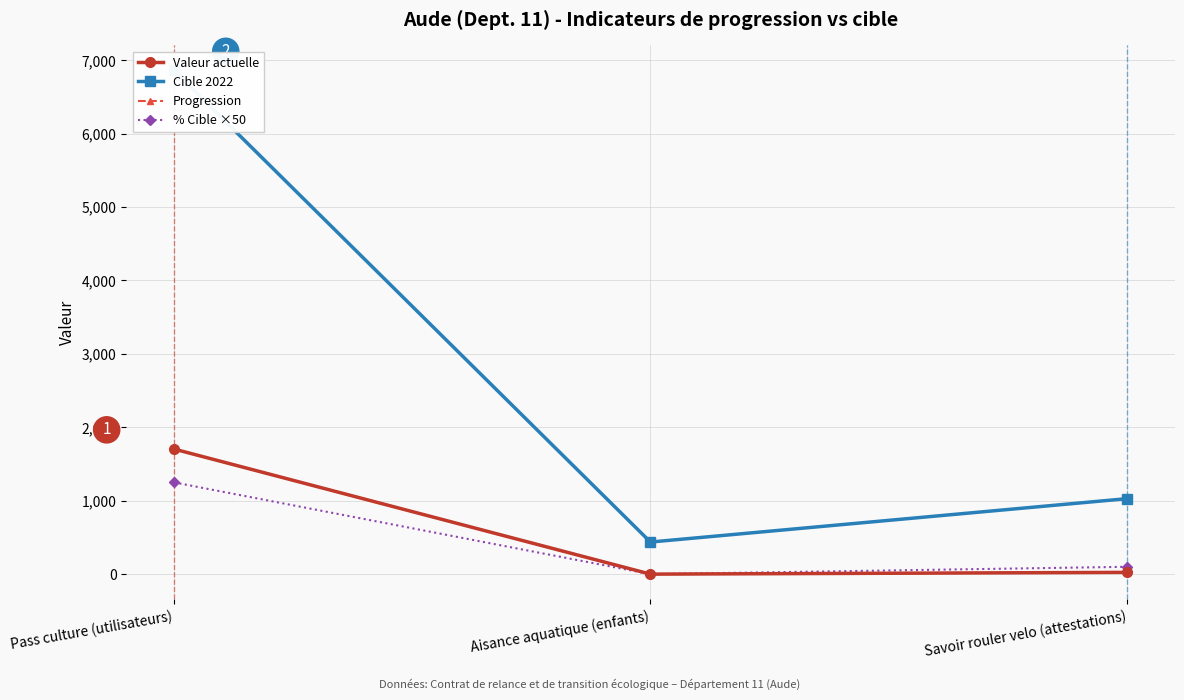

How many data points in Valeur actuelle are less than 24?

1